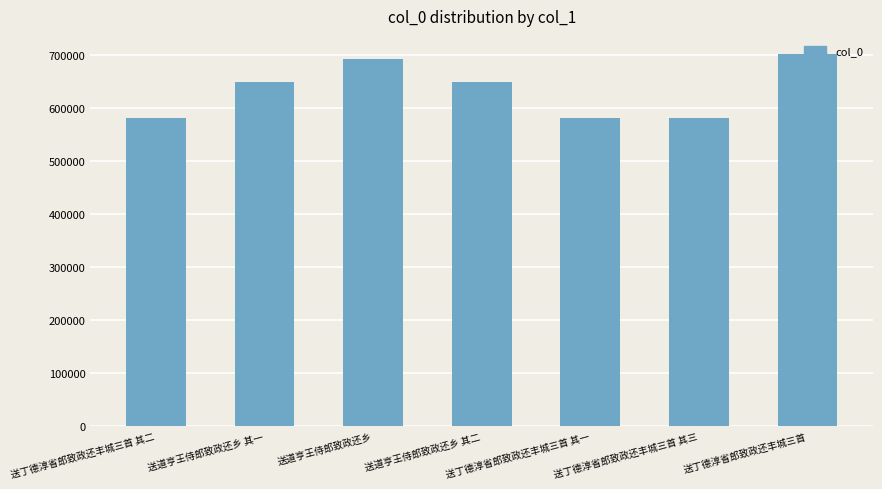

What is the difference between the values at 送道亨王侍郎致政还乡 and 送丁德淳省郎致政还丰城三首 其一?

111428